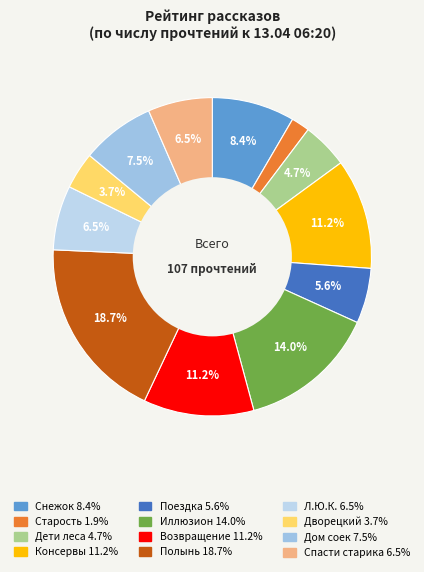

How many slices are in this pie chart?

12